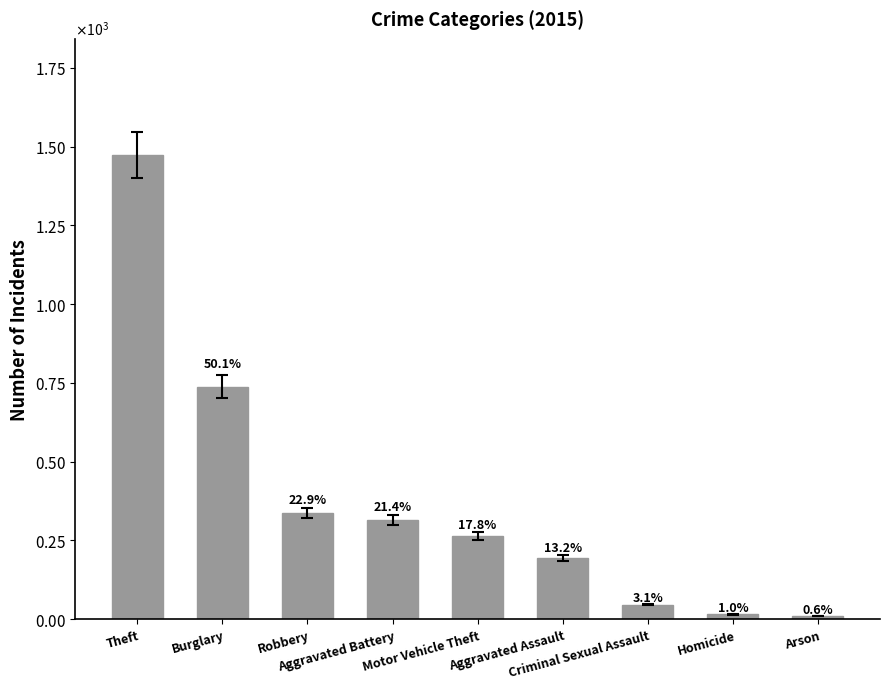

At which label is the value closest to 741?

Burglary